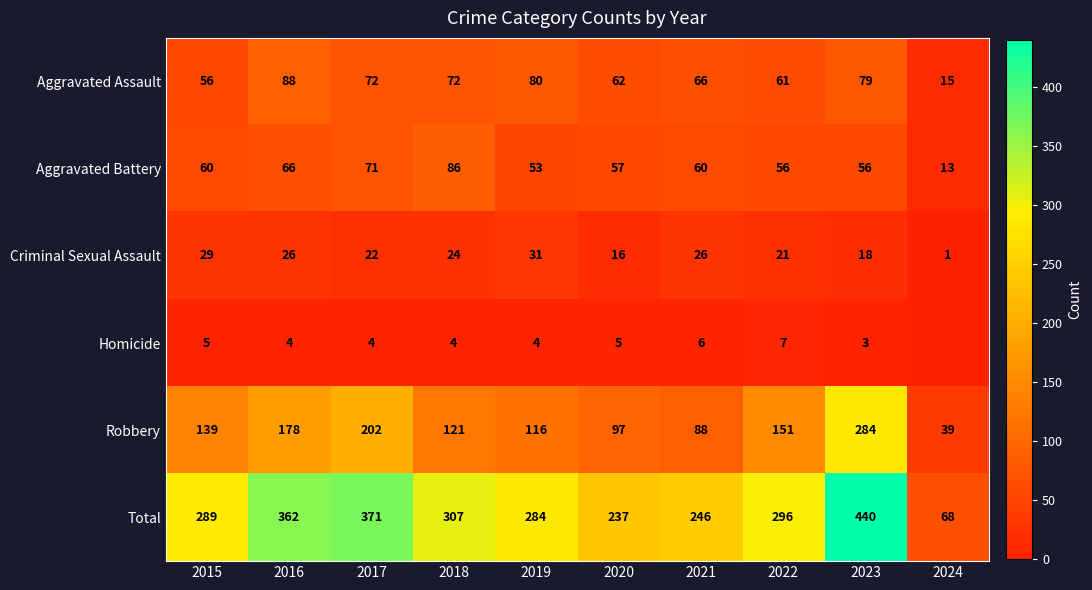

What is the sum of the Aggravated Assault values at 2024 and 2019?

95